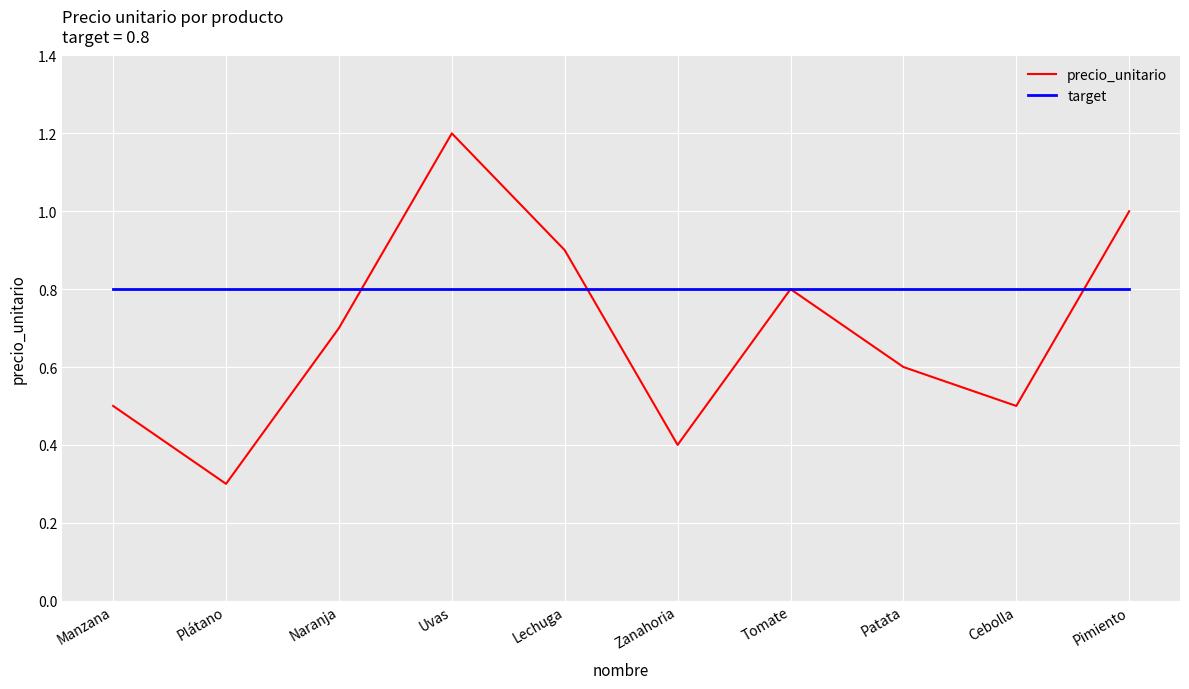

What is the average value of the precio_unitario series?

0.7